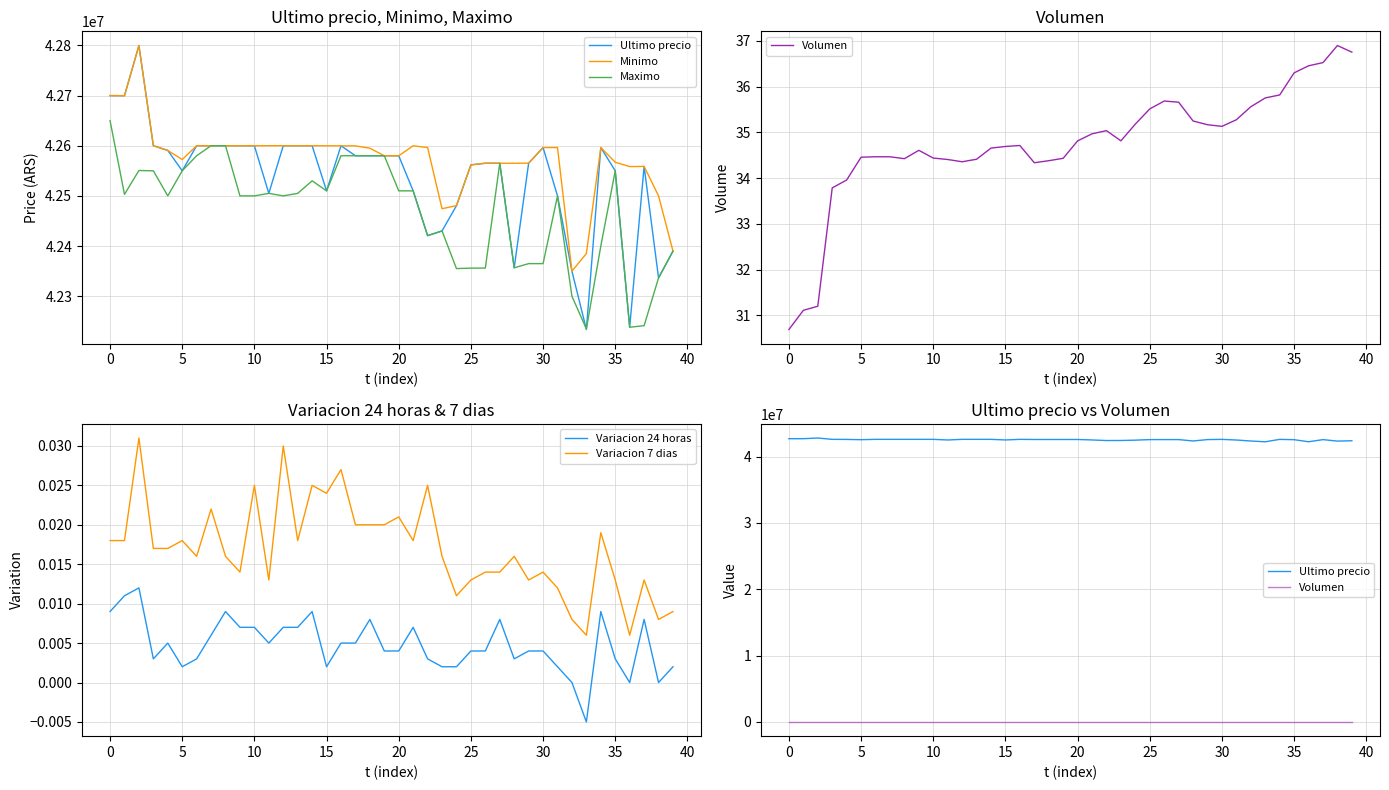

What are all the series names shown in the legend?

Ultimo precio, Minimo, Maximo, Volumen, Variacion 24 horas, Variacion 7 dias